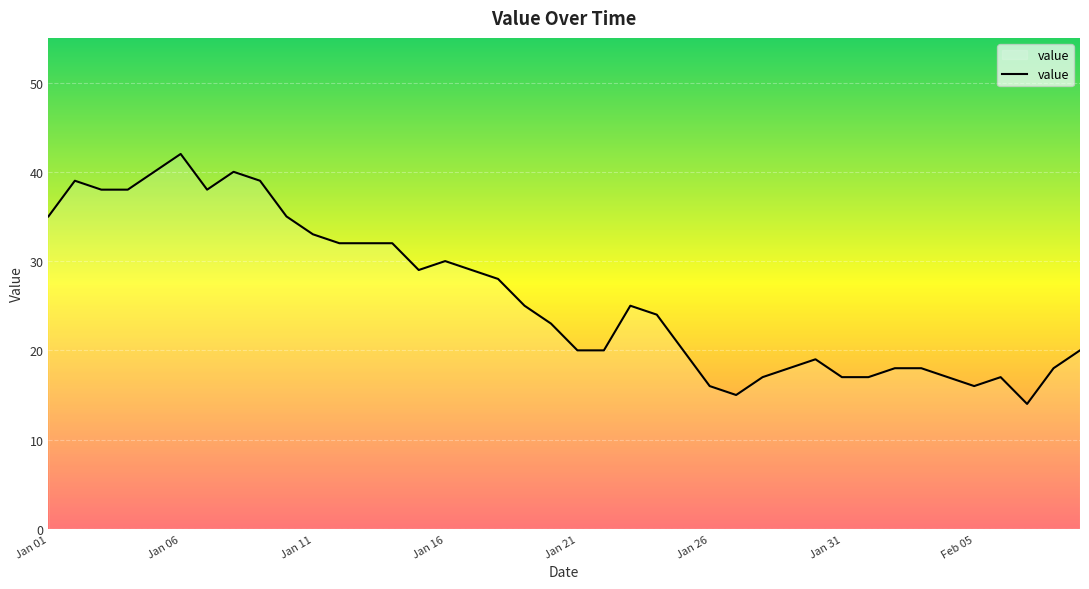

What is the smallest value displayed?

14